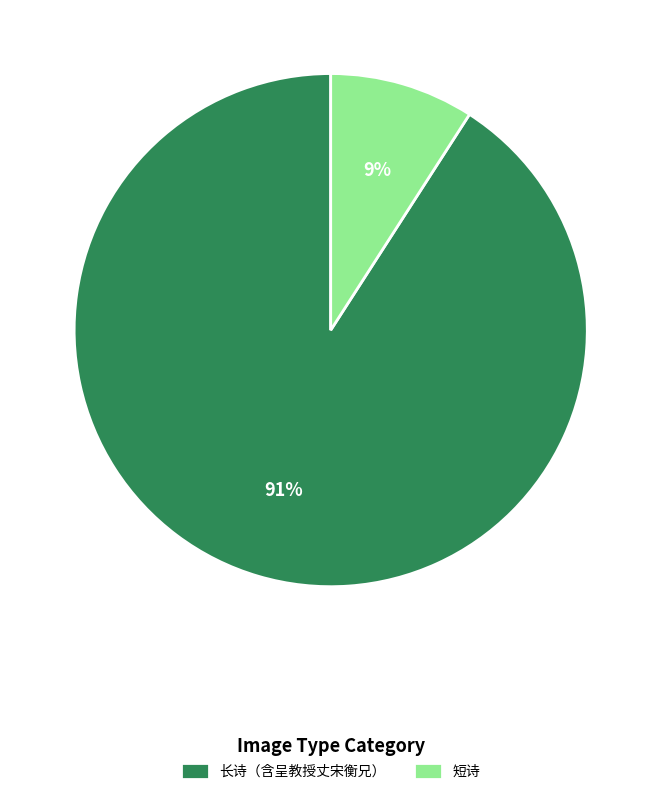

Rank the categories by value from lowest to highest.

短诗, 长诗（含呈教授丈宋衡兄）